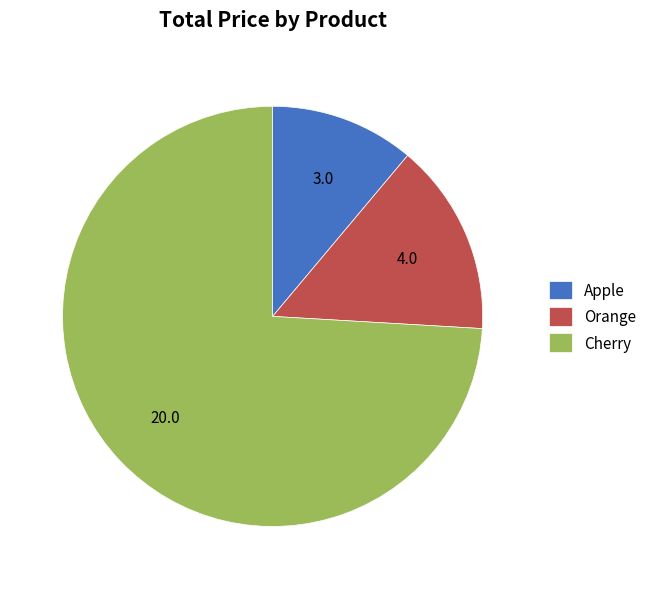

Combined, do Apple and Cherry account for over 50%?

Yes